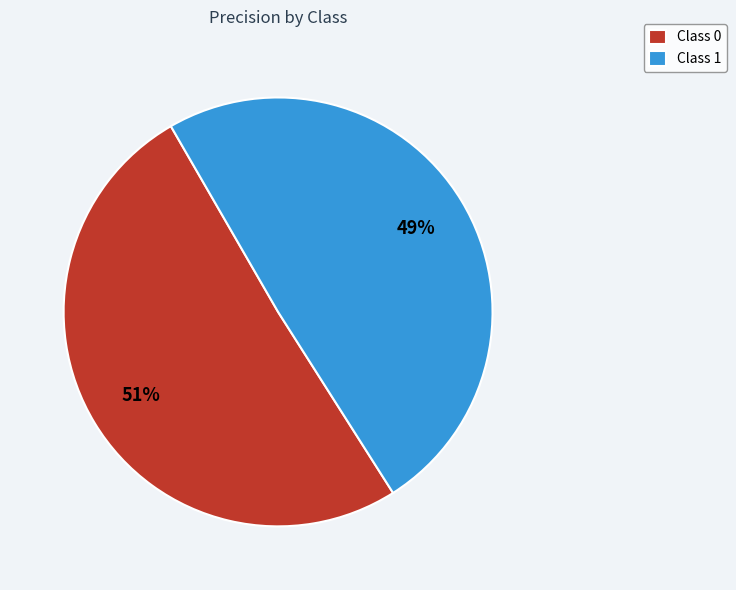

Is there any slice that represents more than half of the pie?

Yes